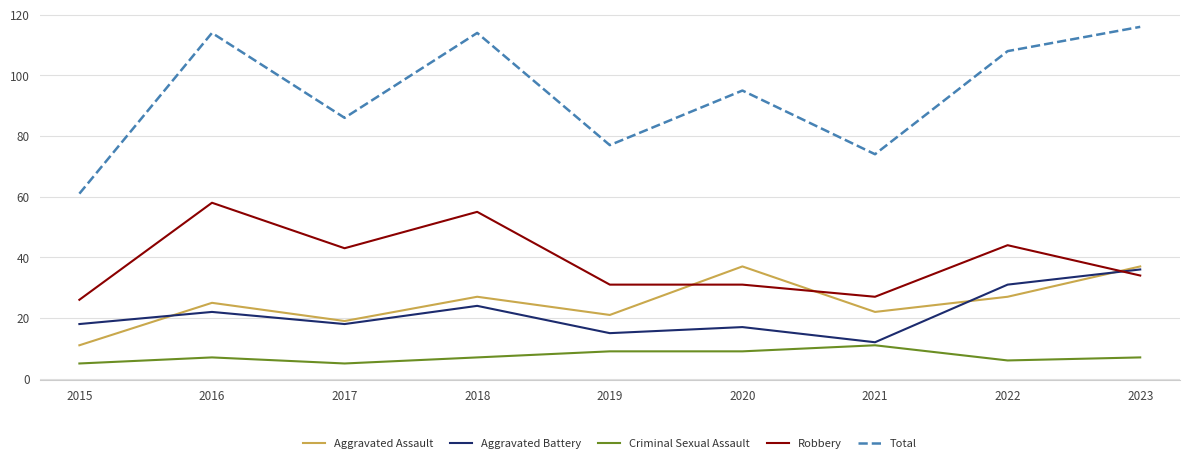

Is the value of Aggravated Assault at 2023 greater than the value of Aggravated Battery at 2023?

Yes